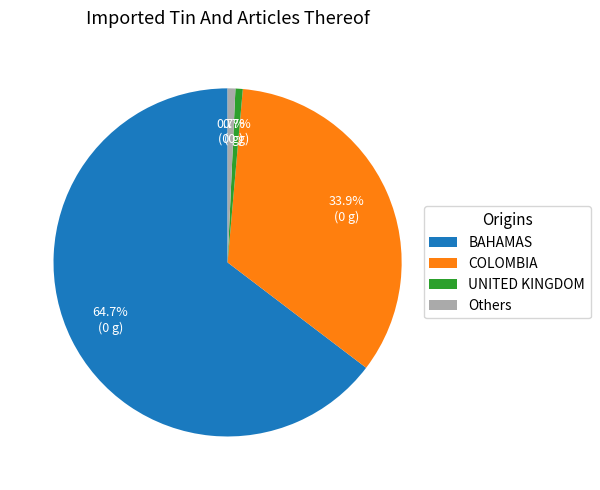

Count the number of slices in the pie.

4